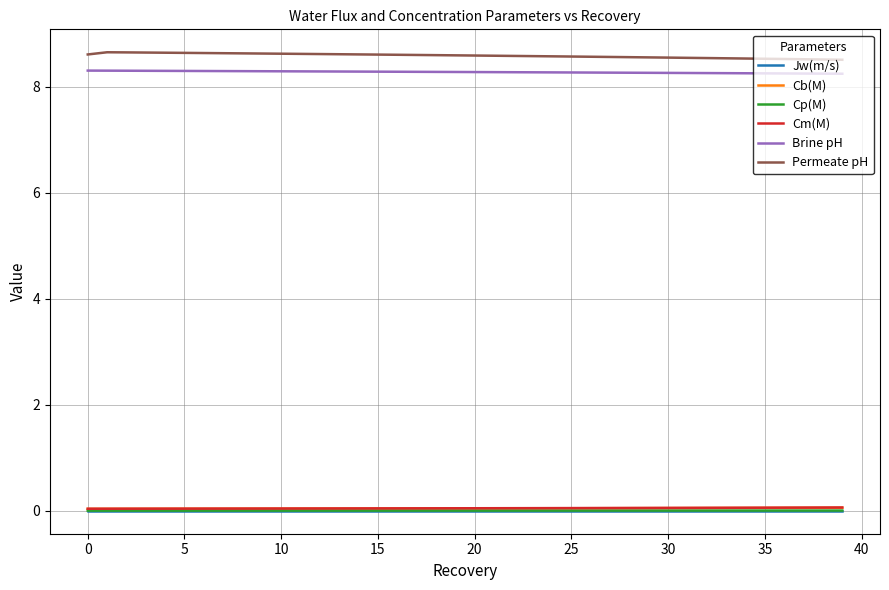

True or false: Brine pH and Cp(M) cross at least once.

False